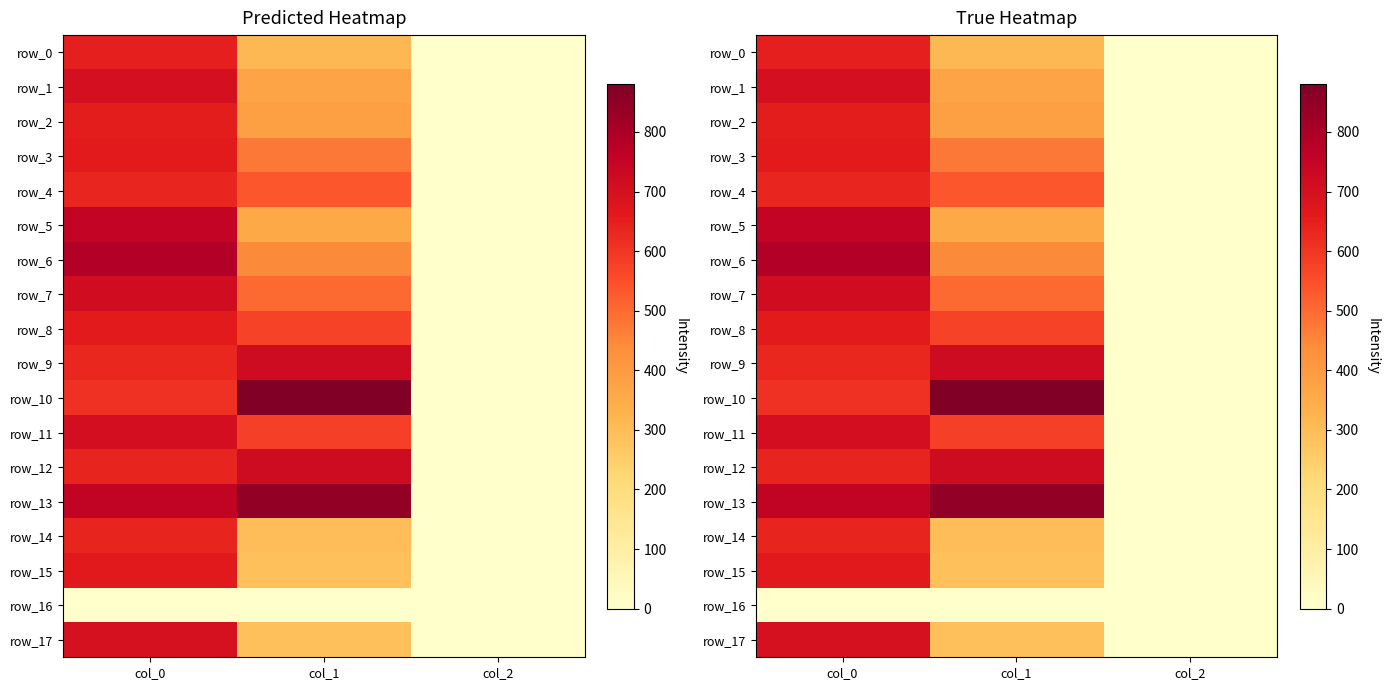

Is the value of row_13 at col_2 greater than the value of row_10 at col_2?

No